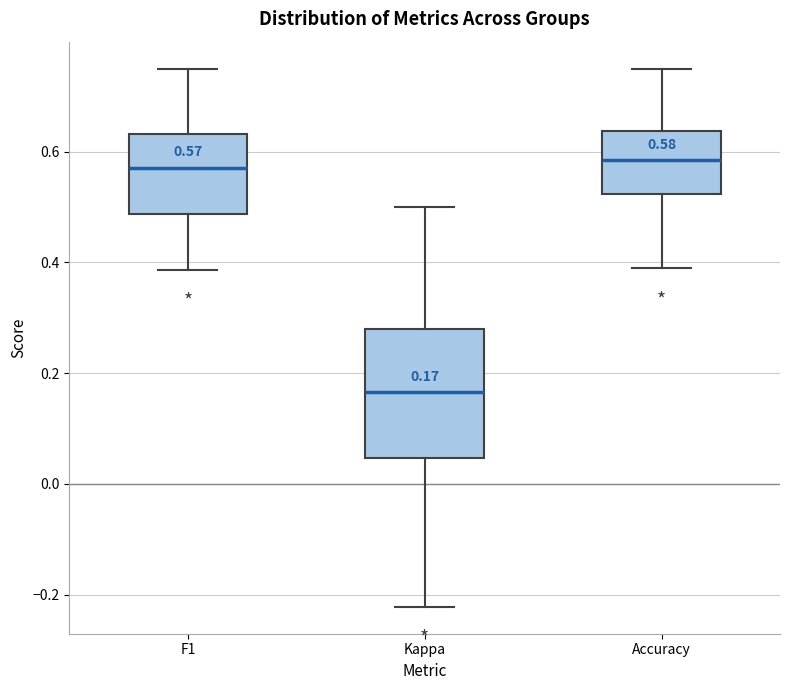

Comparing the boxes themselves (not the whiskers), which one is the tallest?

Kappa